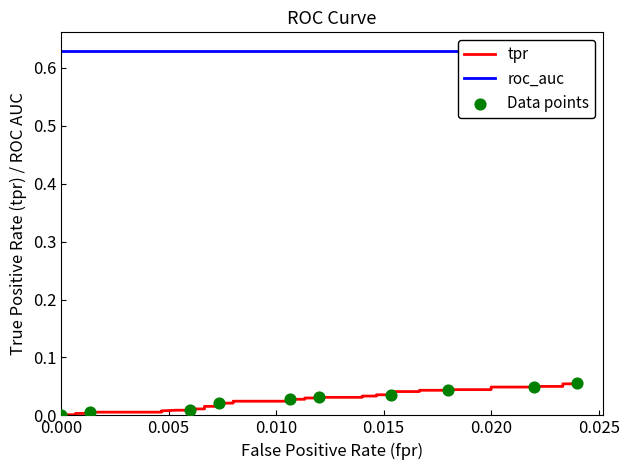

Between 33 and 0.020, which is larger?

33